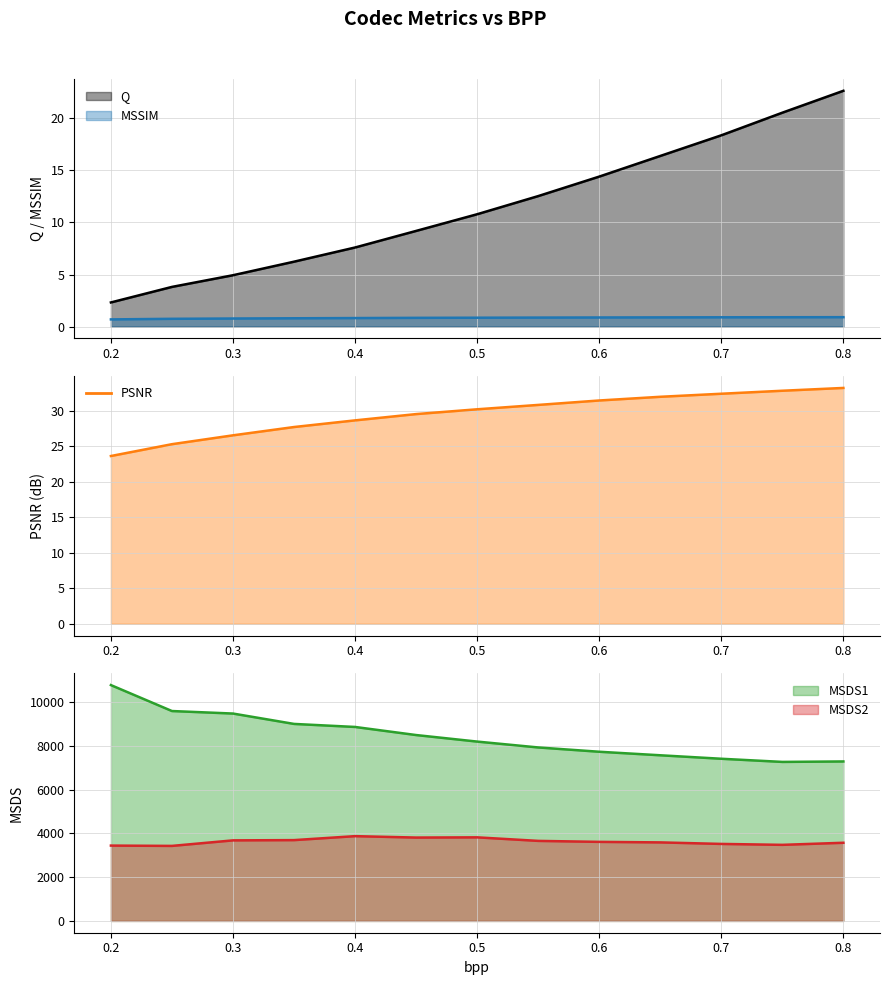

True or false: Q and MSDS2 intersect in this chart.

False